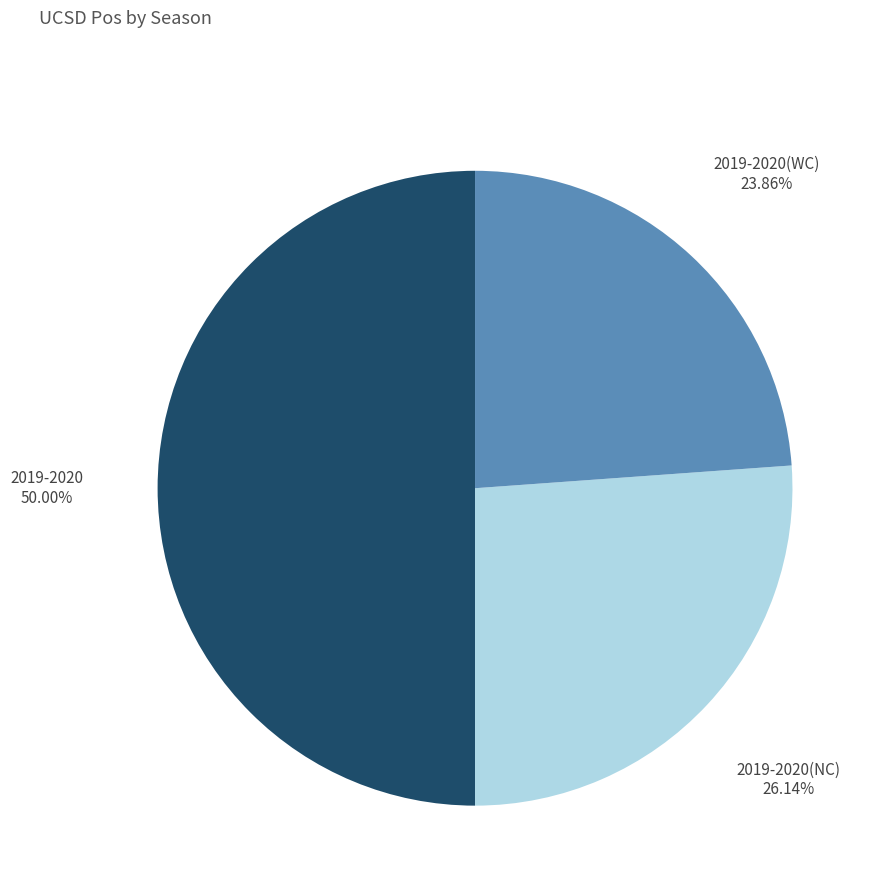

To the nearest percent, what is the combined percentage of 2019-2020(NC) and 2019-2020(WC)?

50%